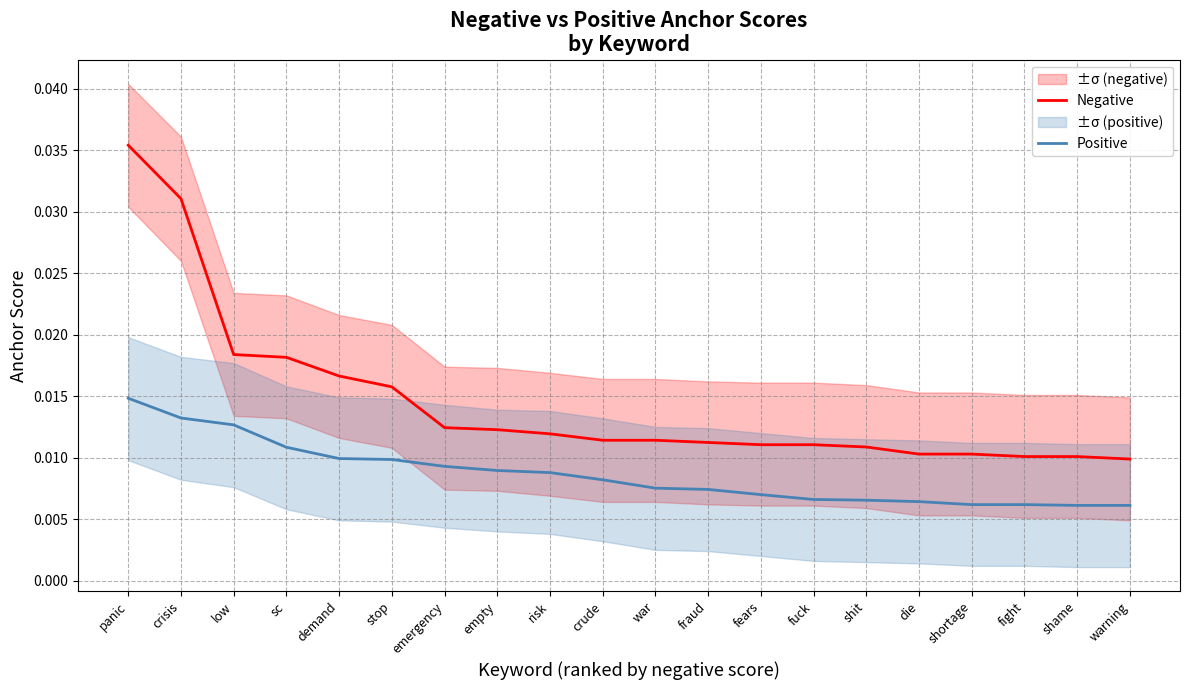

What is the sum of all Positive values?

0.2